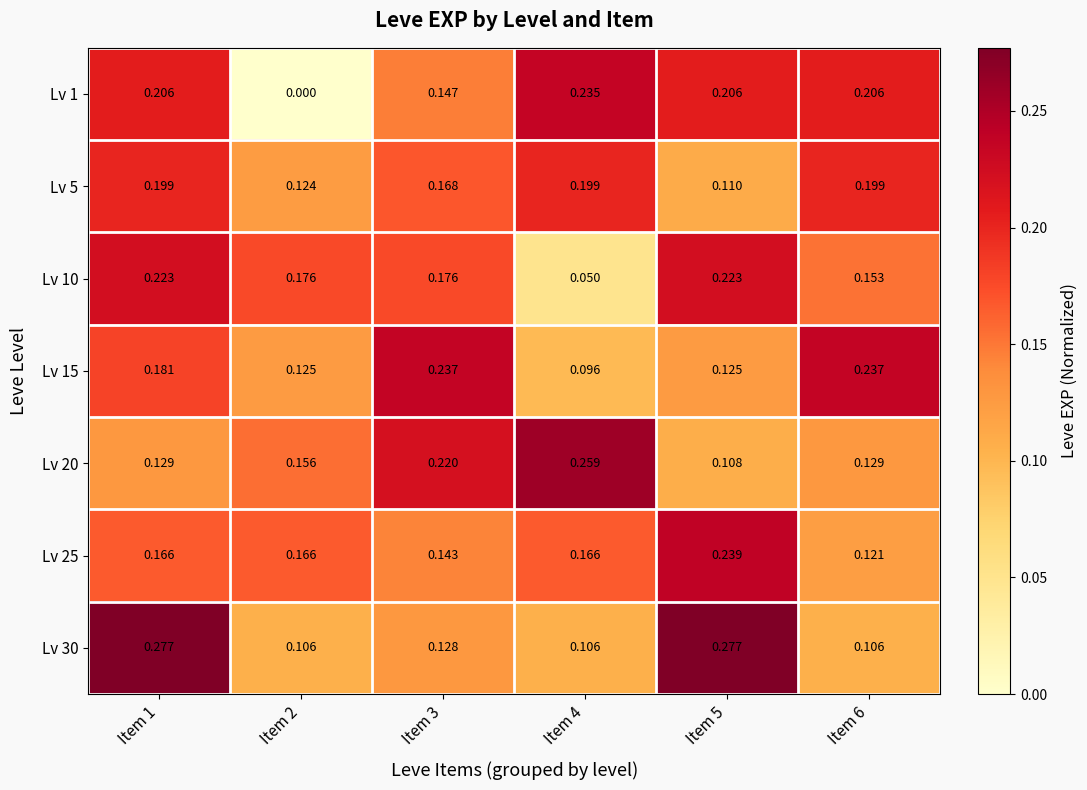

At which category is the sum across all series the highest?

Item 1